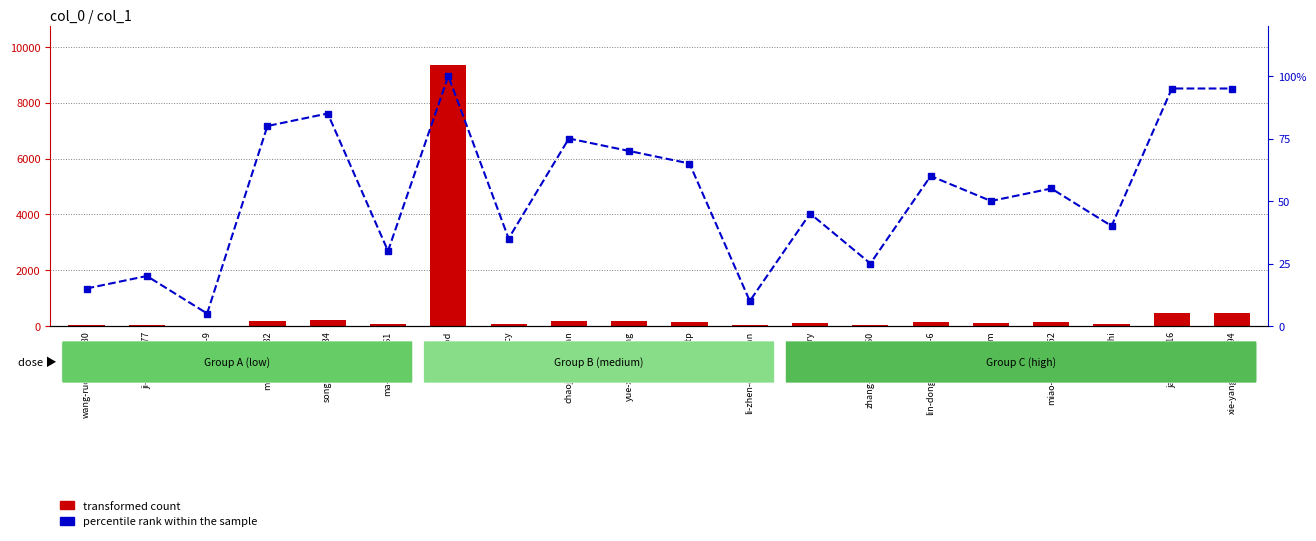

At which label does transformed count first exceed 131?

ming-shao-82